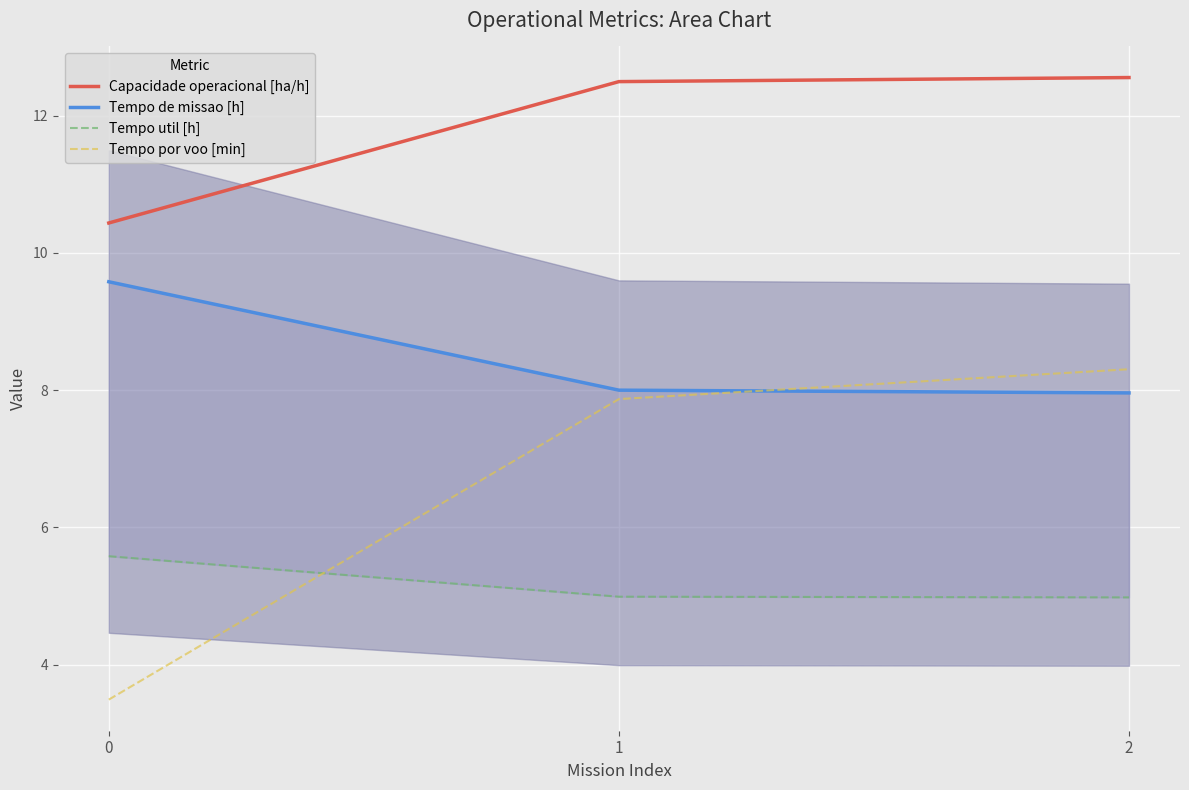

Reading left to right, extract all data points from this chart.

Capacidade operacional [ha/h]: 10.4	12.5	12.6
Tempo de missao [h]: 9.6	8.0	8.0
Tempo util [h]: 5.6	5.0	5.0
Tempo por voo [min]: 3.5	7.9	8.3